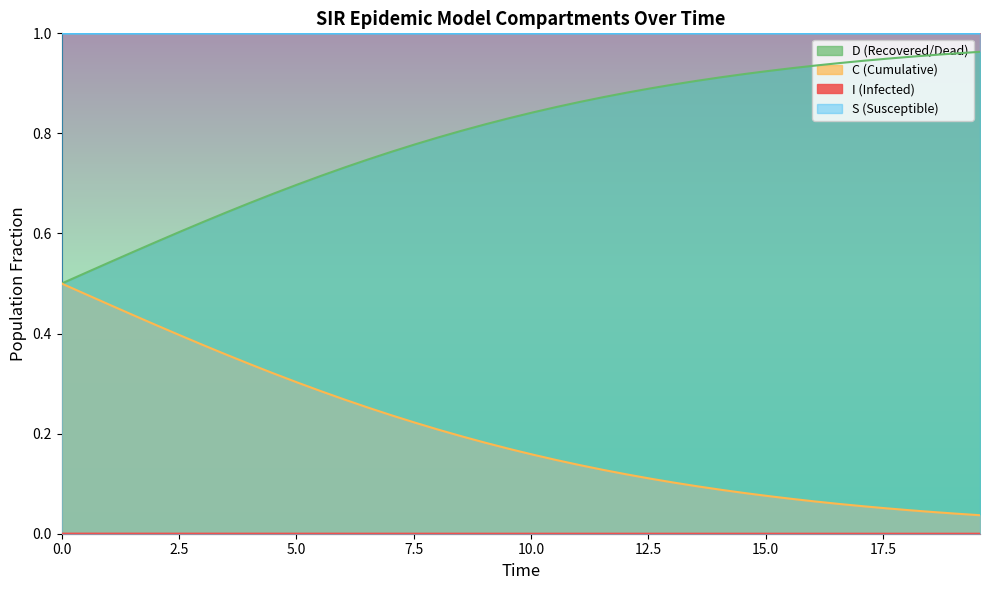

True or false: D and I intersect in this chart.

False